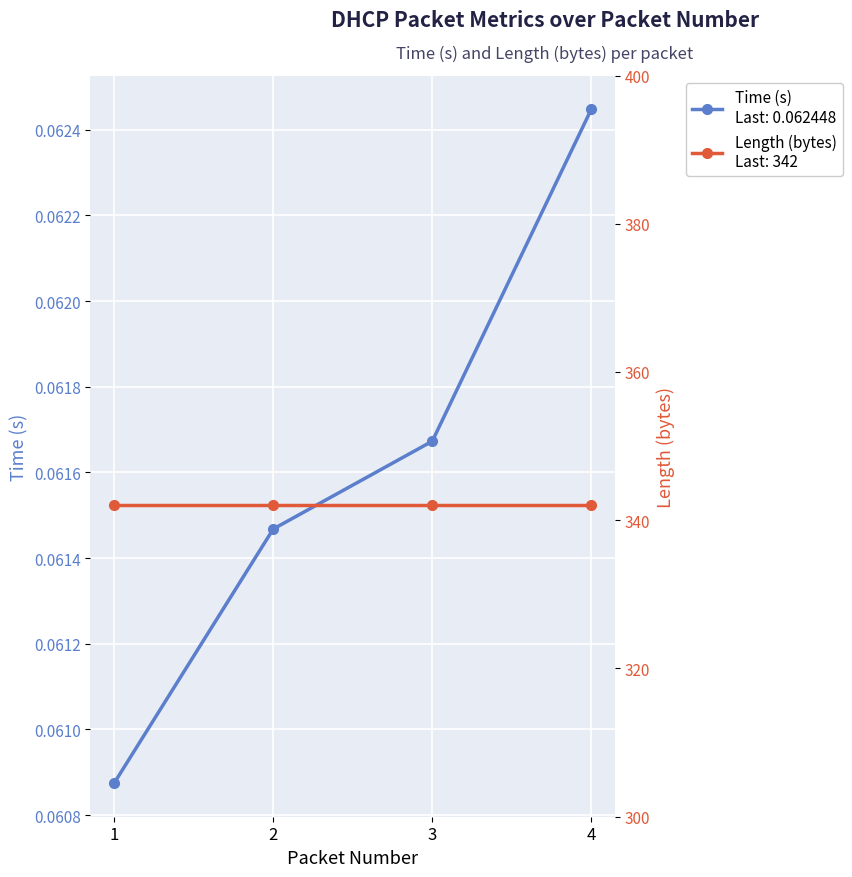

Which series changed the most between 2 and 3?

Time